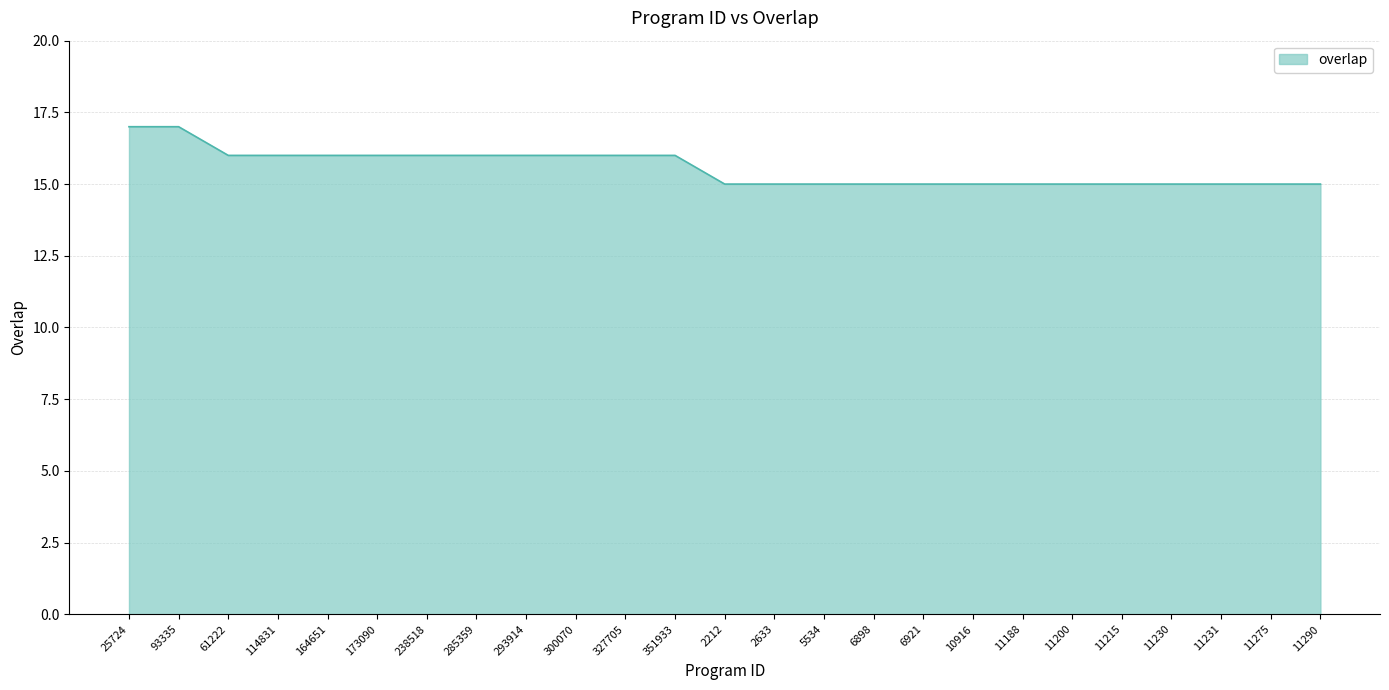

The chart shows a value of 16 at 285359. True or false?

True